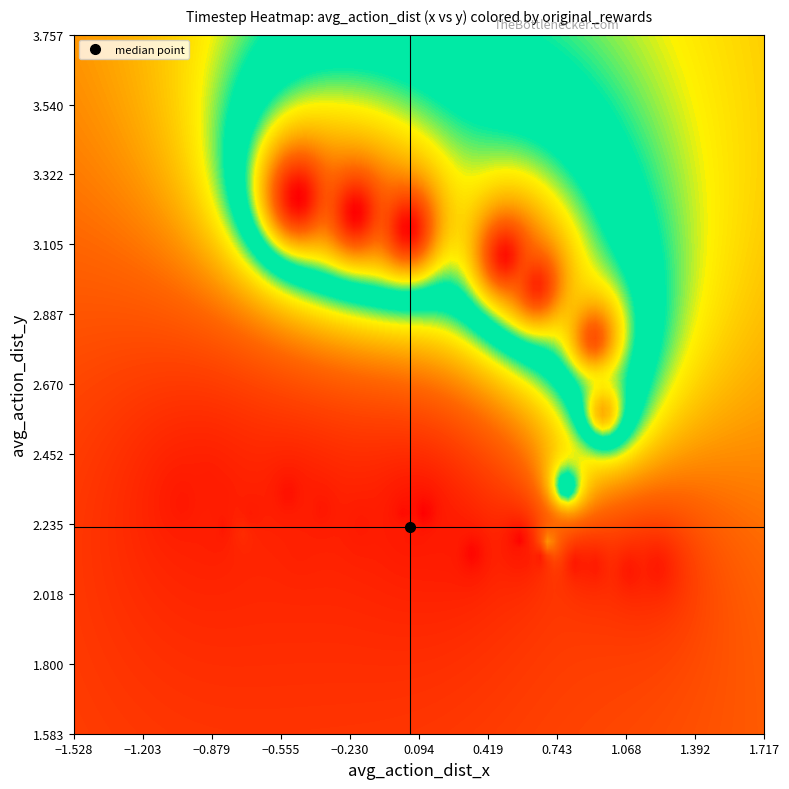

Which series has the widest spread of values?

avg_action_dist_x